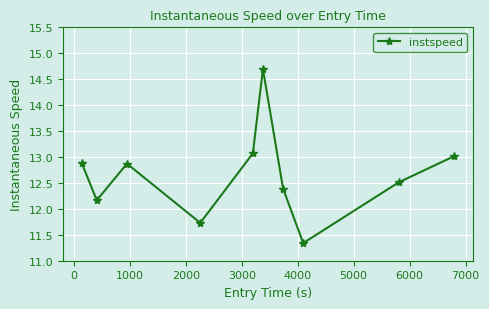

What is the average value?

12.7